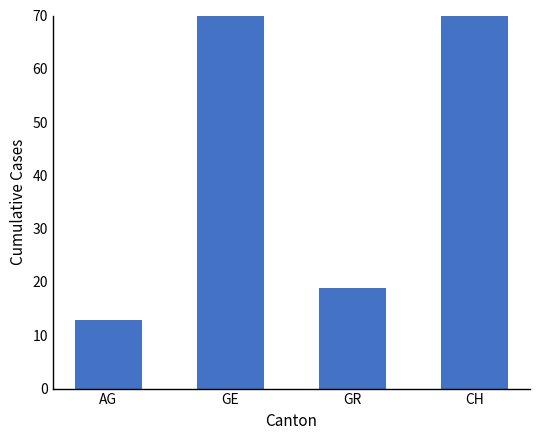

List the labels in order of value, smallest first.

AG, GR, CH, GE